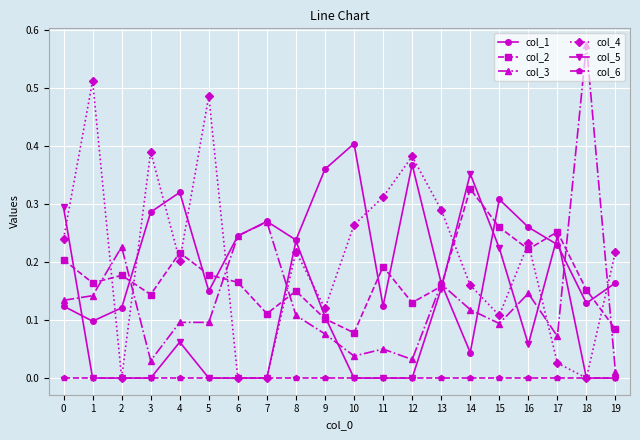

True or false: col_4 and col_3 intersect in this chart.

True